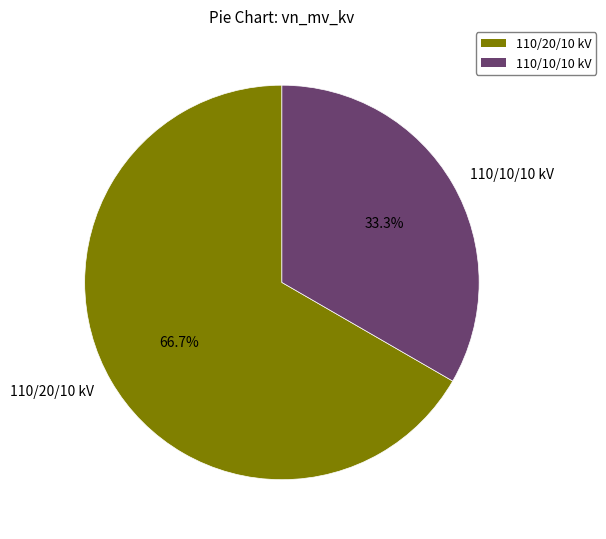

Count the number of slices in the pie.

2